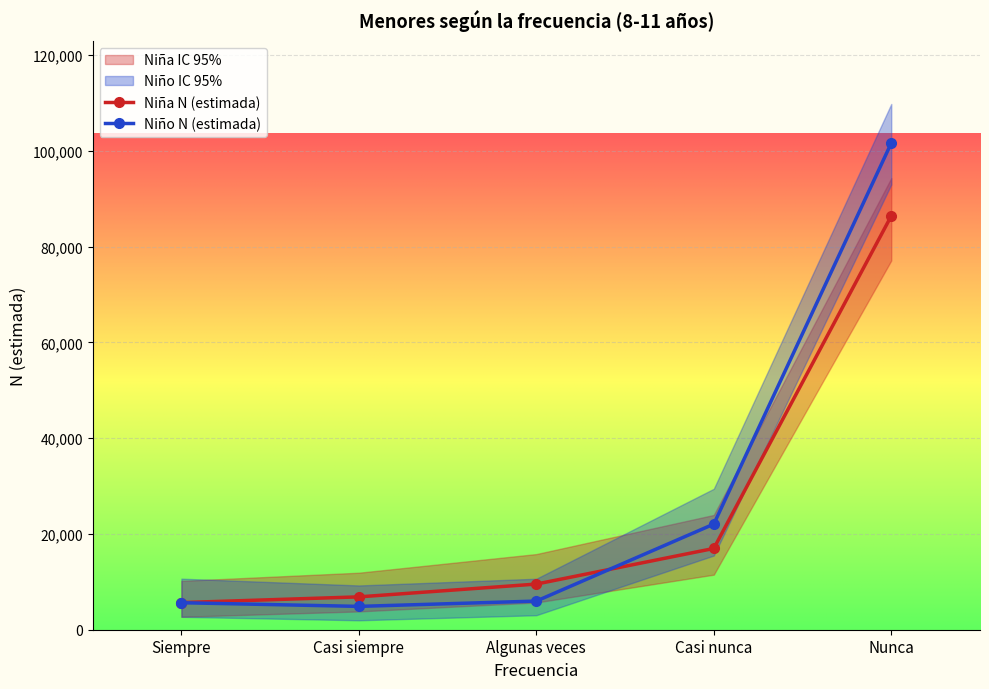

How many times do Niño N (lím inf IC) and Niña N (estimada) cross each other?

1